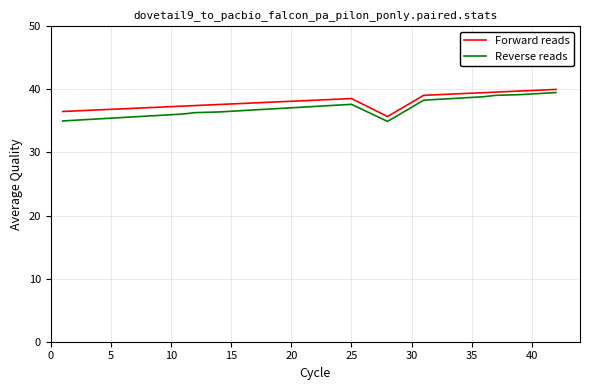

What is the maximum value shown in the chart?

40.0